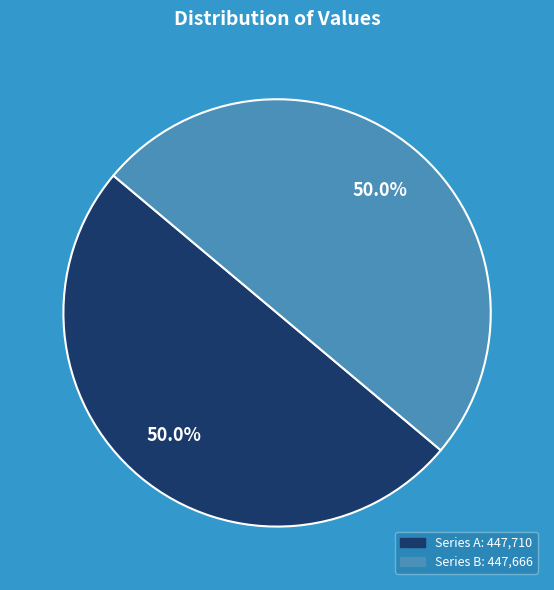

How many slices are in this pie chart?

2